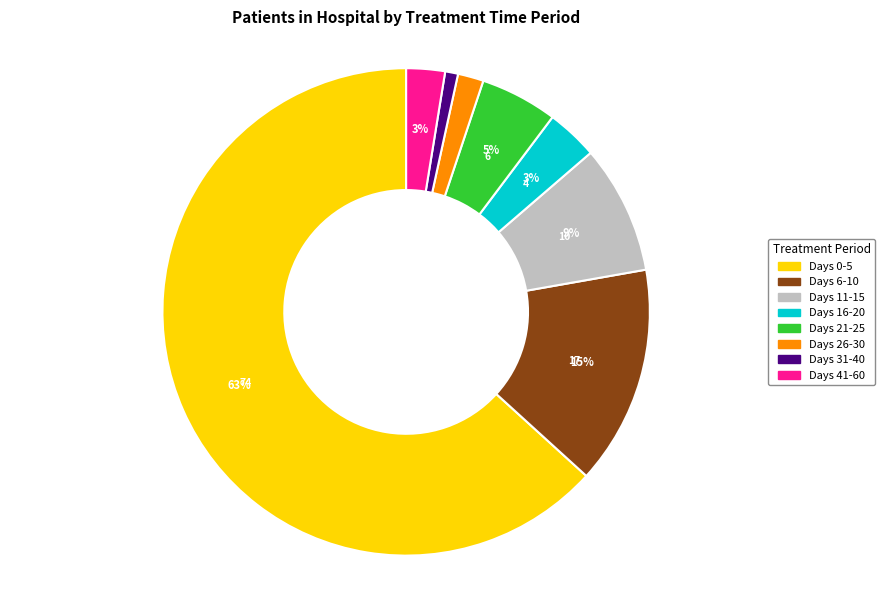

Count the number of slices in the pie.

8